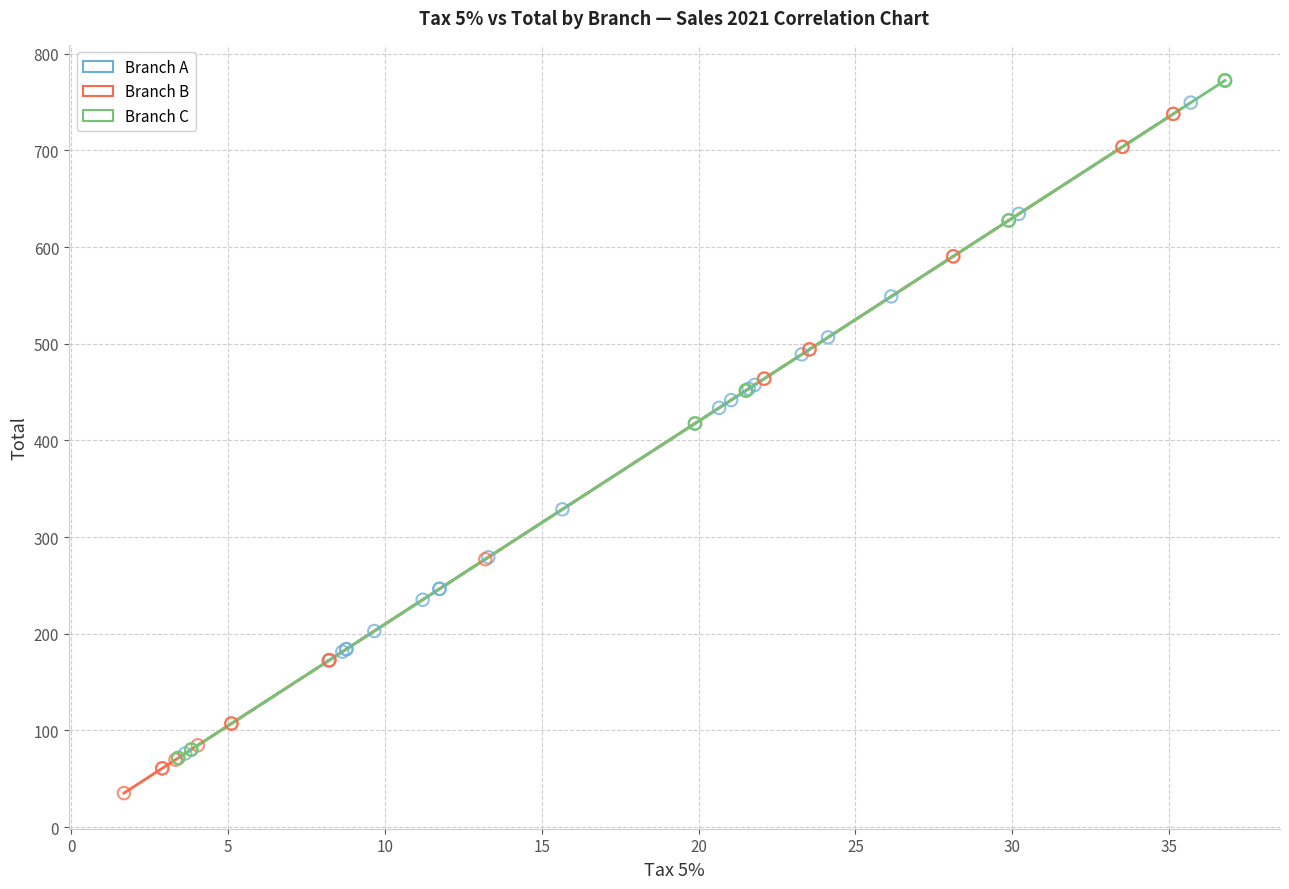

Which series contains the lowest Y value?

Branch B